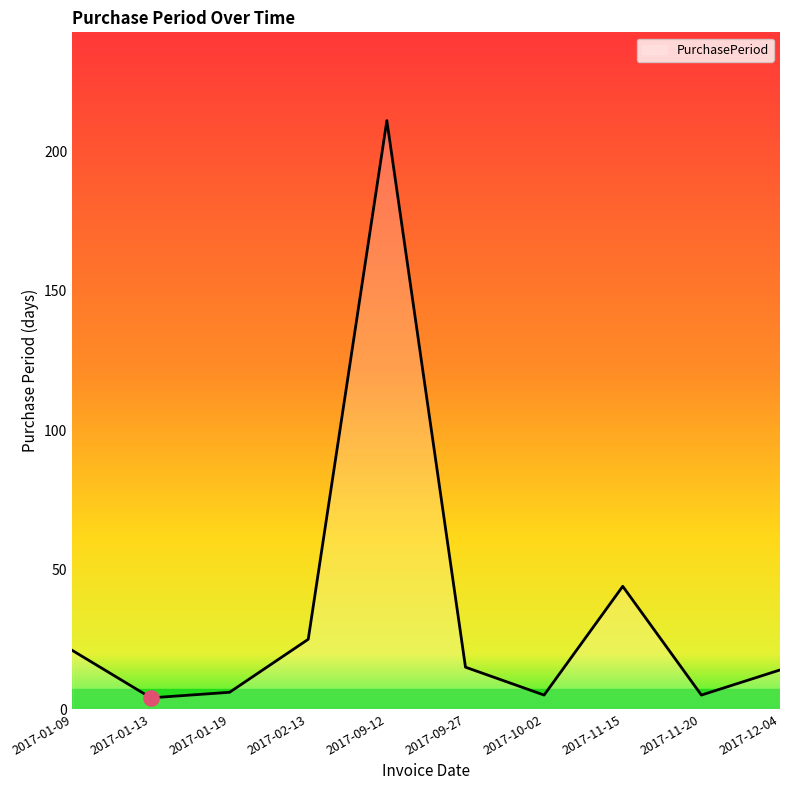

What is the ratio of the value at 2017-09-12 to the value at 2017-01-09?

10.0